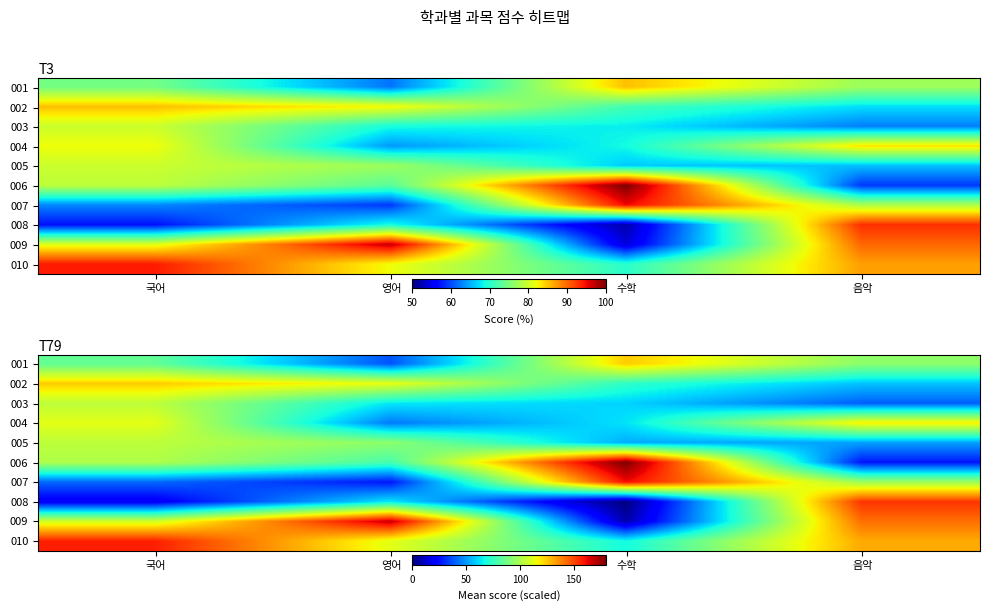

What is the average value of the 008 series?

59.1